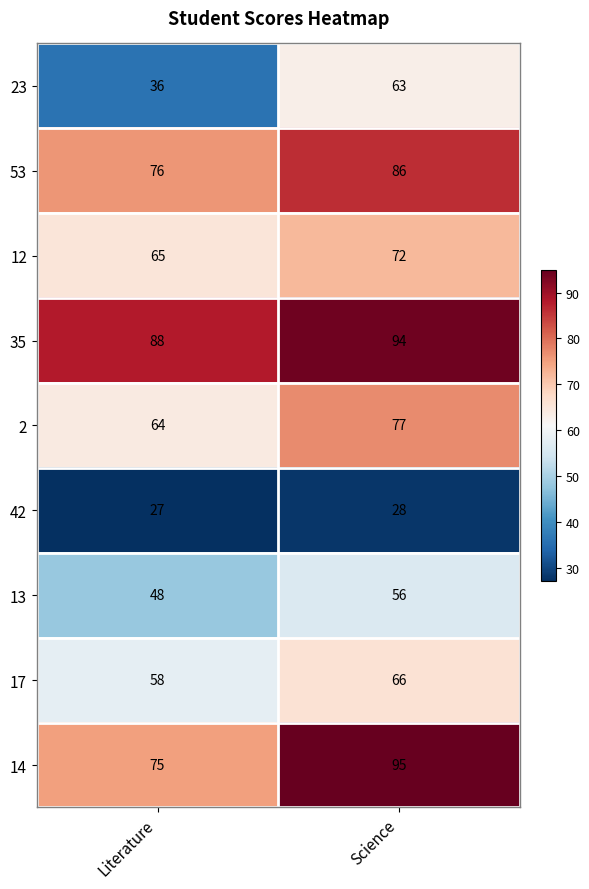

Which series changed the most between Literature and Science?

23